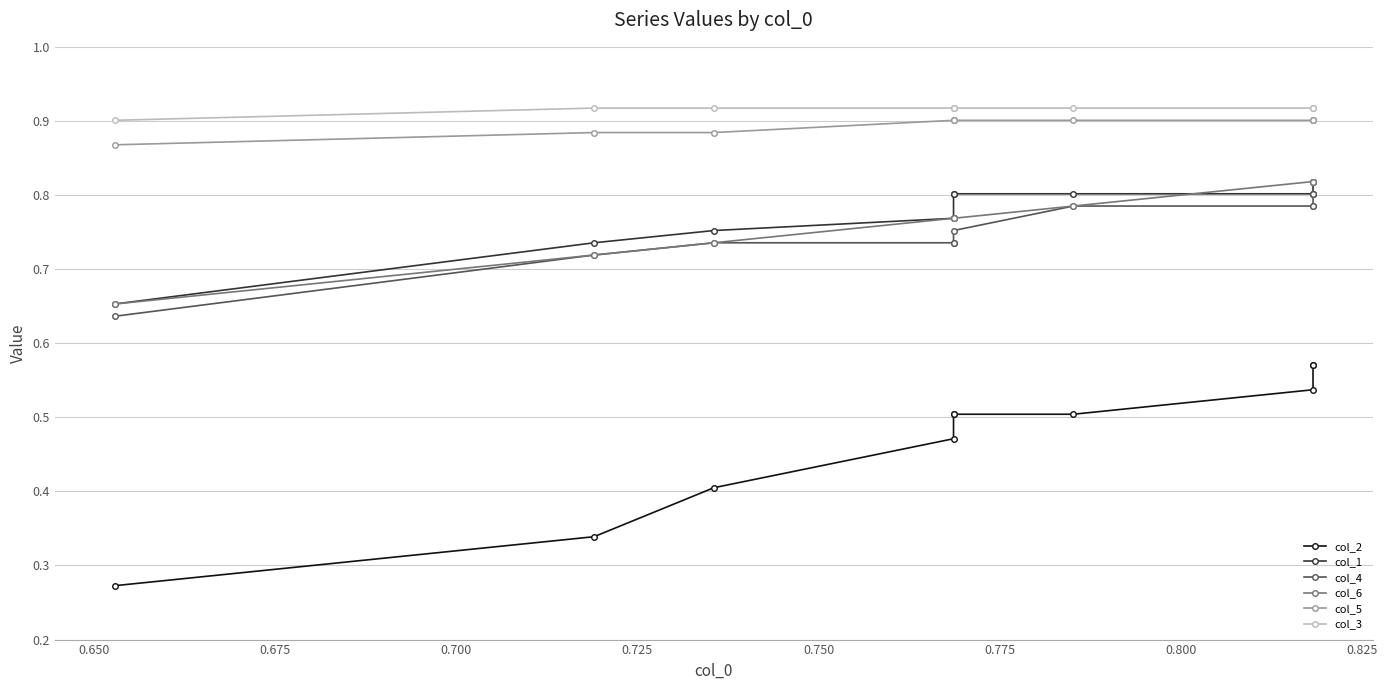

Does the chart display data point markers on the line(s)?

Yes